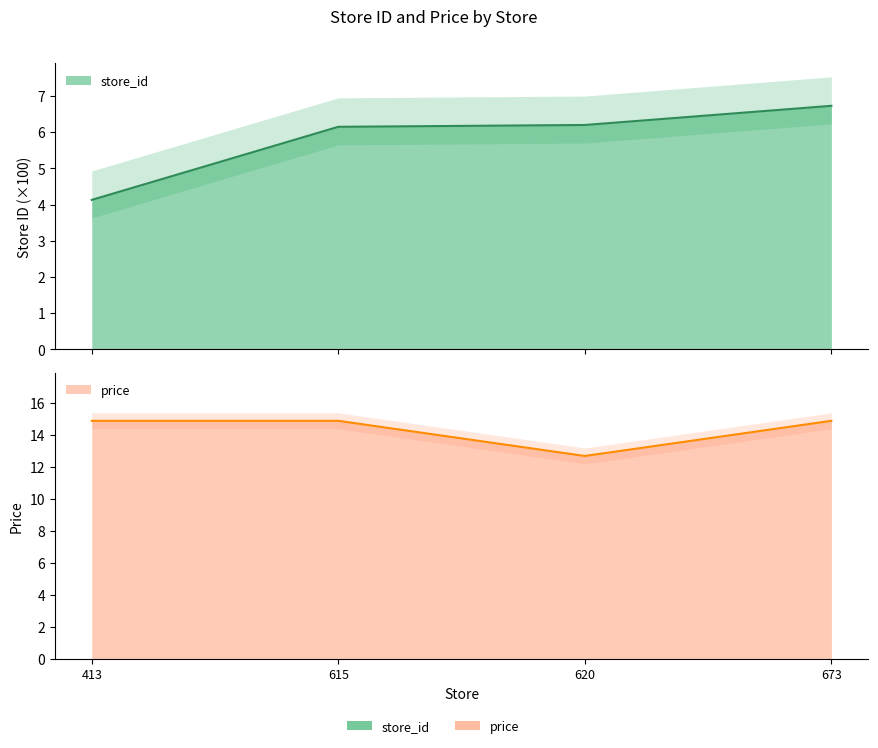

True or false: store_id has more than 1 points higher than both neighbors.

False